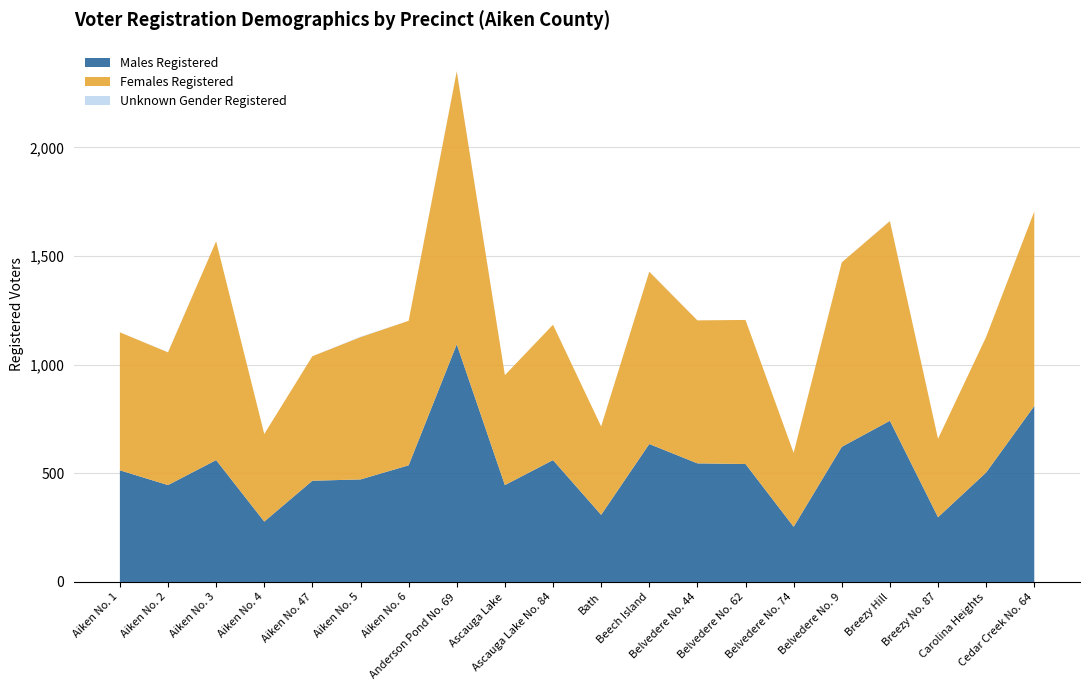

Reading right to left, list all the values displayed in this chart.

Males Registered: 810	504	298	742	622	254	543	546	635	309	561	446	1094	537	472	466	278	561	446	514
Females Registered: 895	624	361	919	849	340	663	658	793	407	623	506	1256	665	655	573	403	1007	611	635
Unknown Gender Registered: 0	0	0	1	0	0	0	0	1	0	0	0	2	0	2	0	0	0	1	0